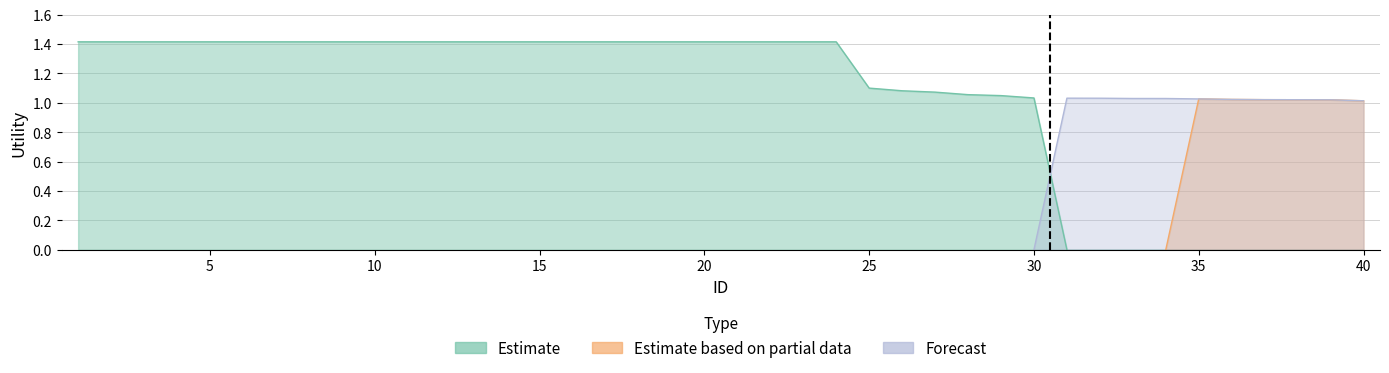

True or false: Estimate and Estimate based on partial data intersect in this chart.

False